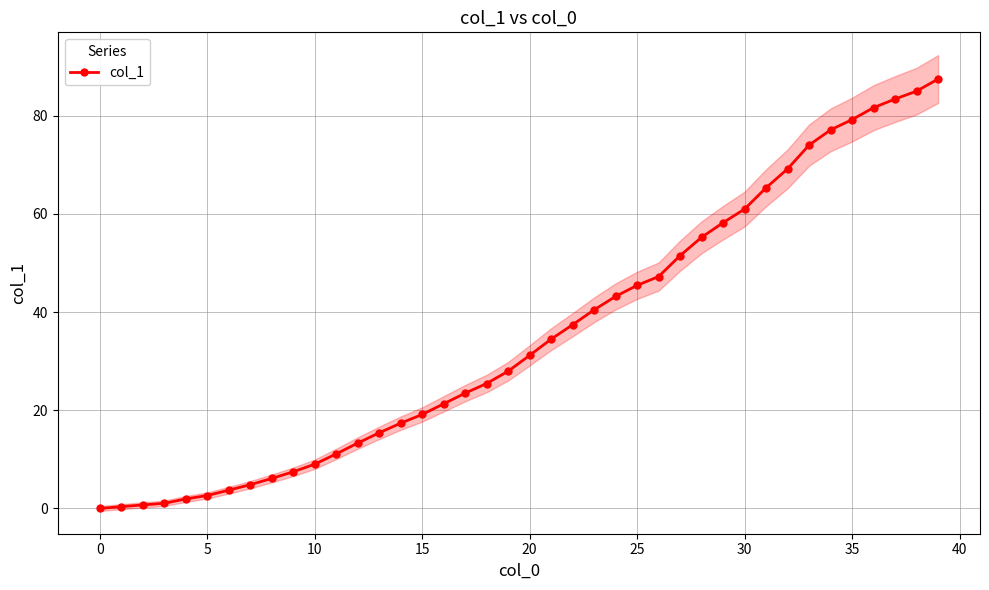

Count the number of data series in this chart.

1